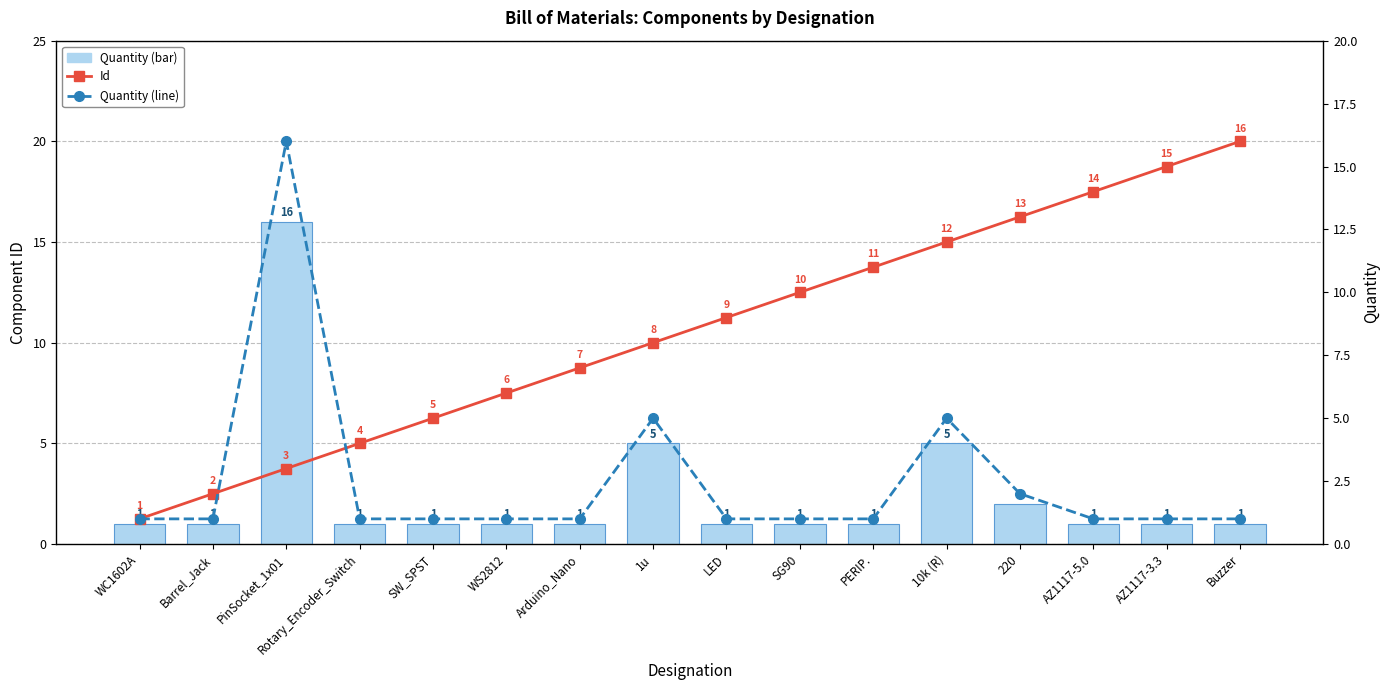

How many values in the Id series exceed 9?

7